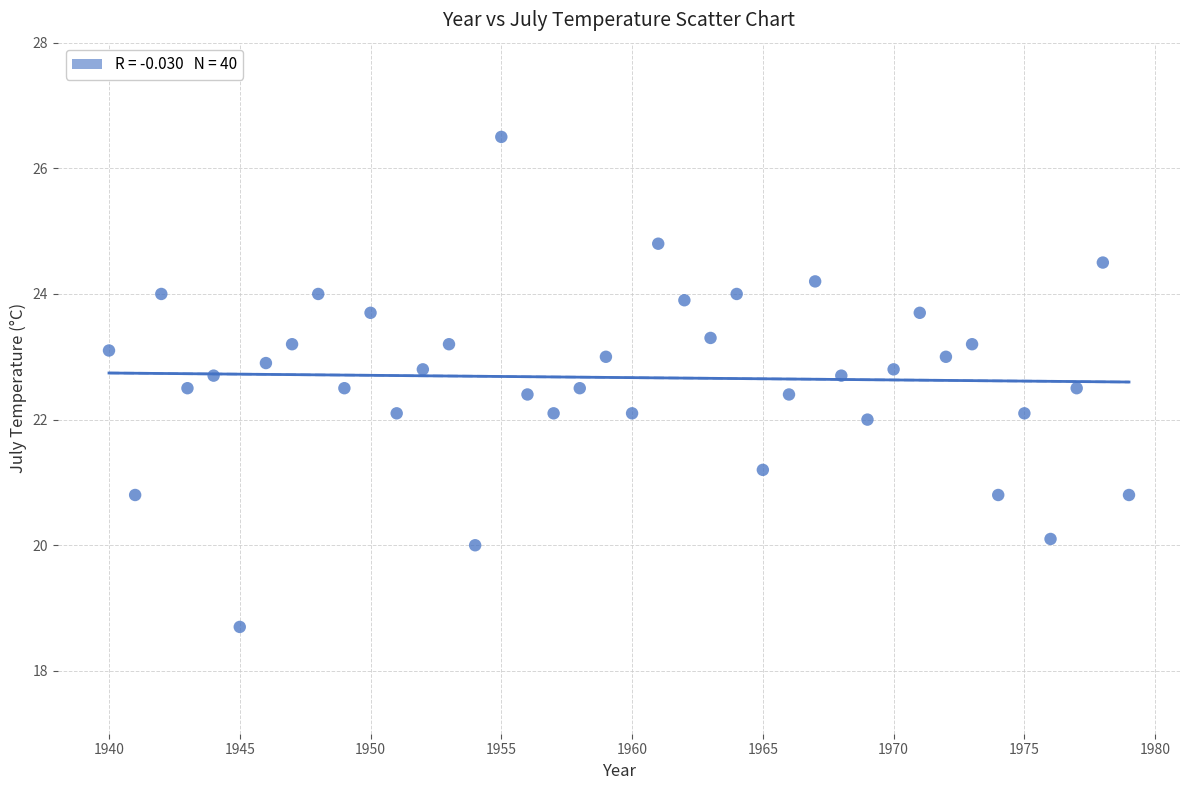

What is the range of Y values (max minus min)?

7.8